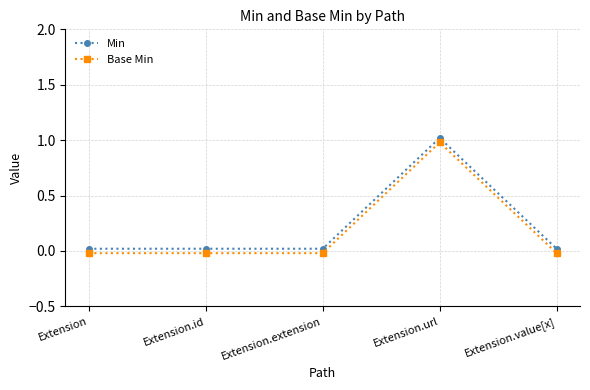

At which category is the sum across all series the highest?

Extension.url